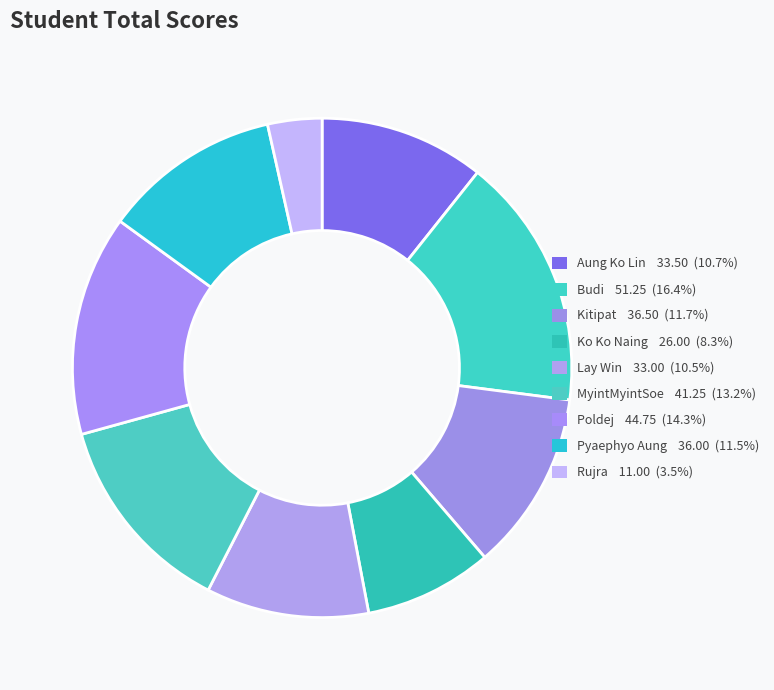

How many segments does this pie chart have?

9